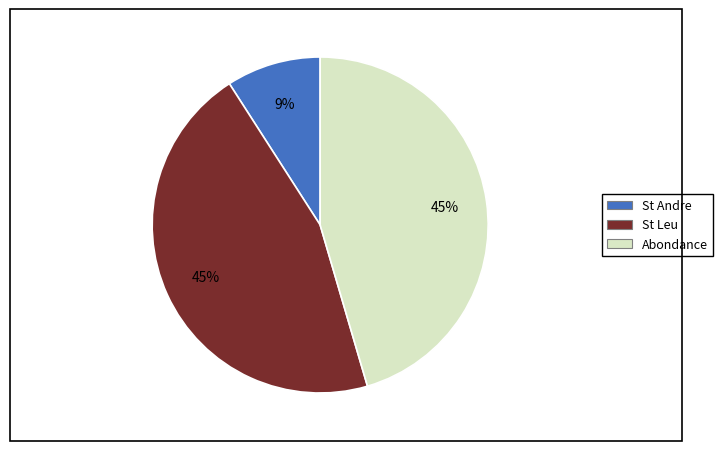

Which category has the smallest portion of the pie?

St Andre